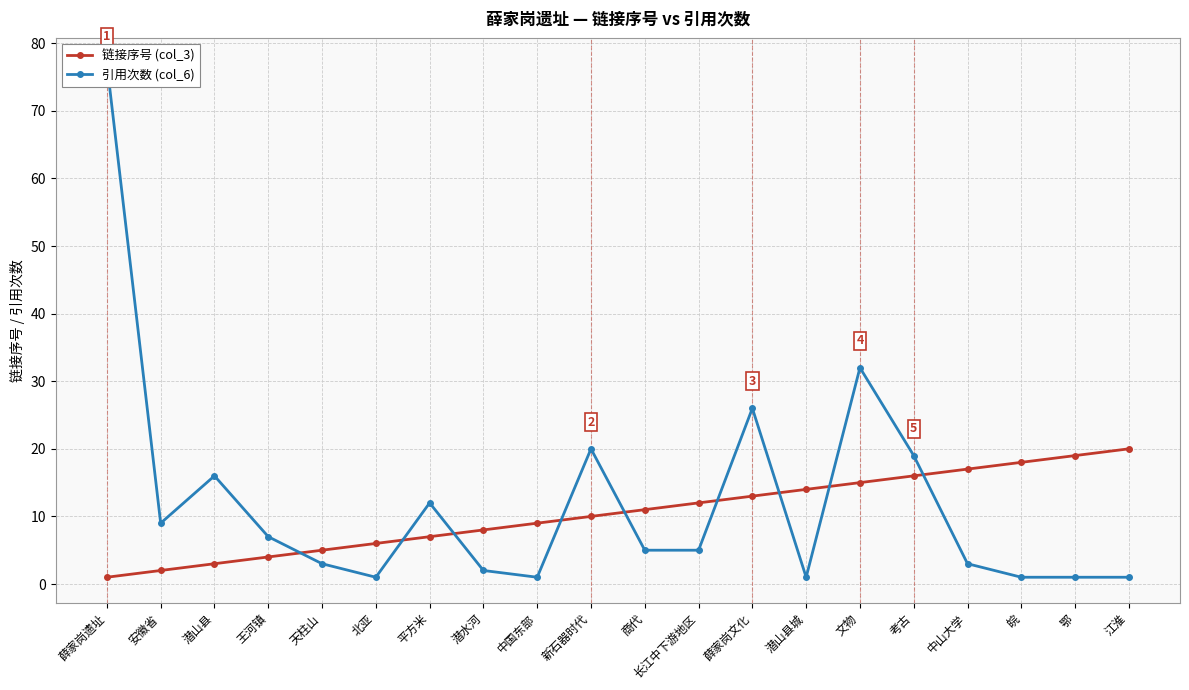

Is it true that 引用次数 (col_6) equals 1 at 潜水河?

False